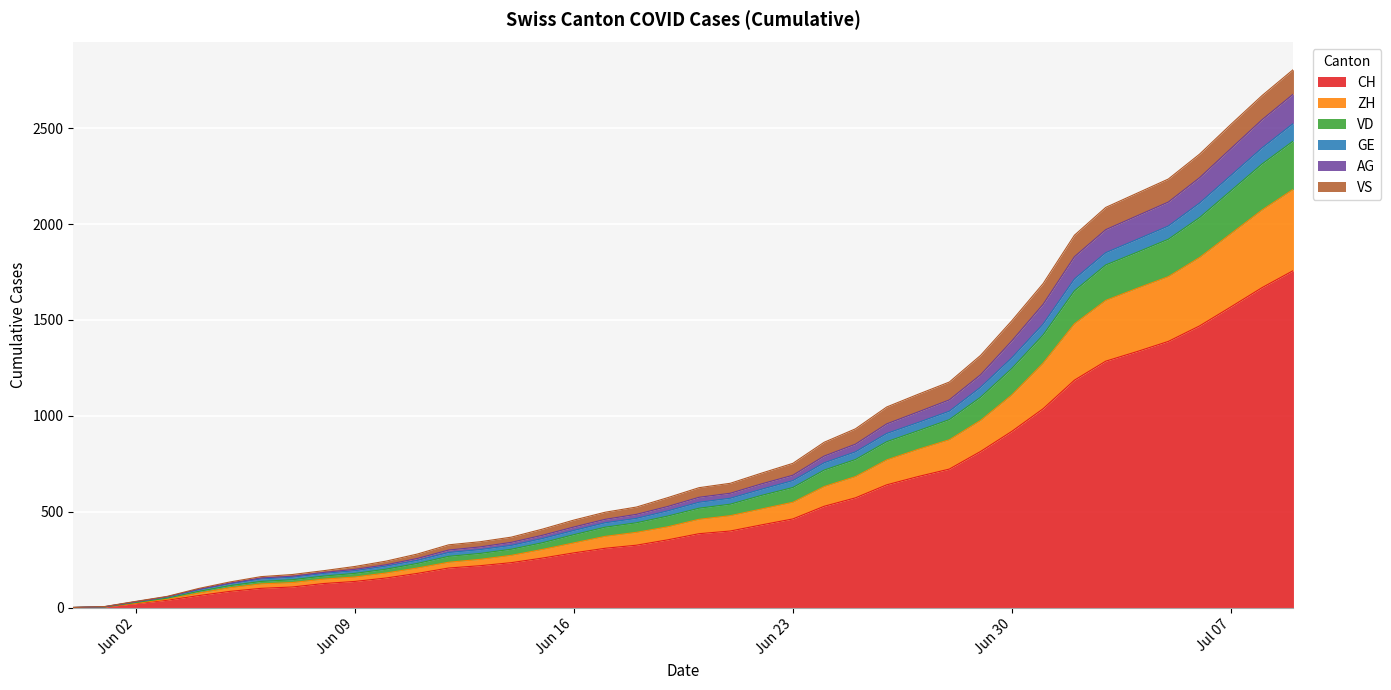

What is the maximum value for CH?

1758